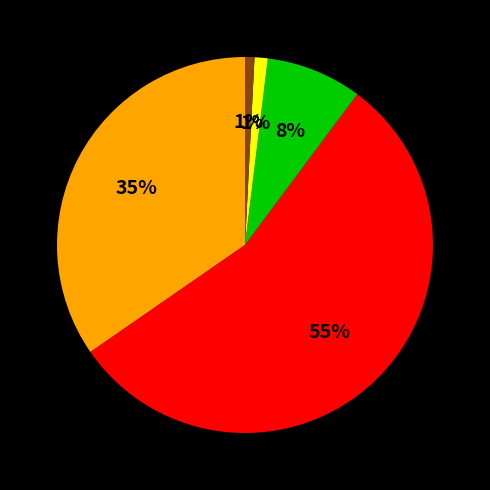

To the nearest percent, what is the difference between the largest and smallest slice percentages?

54%